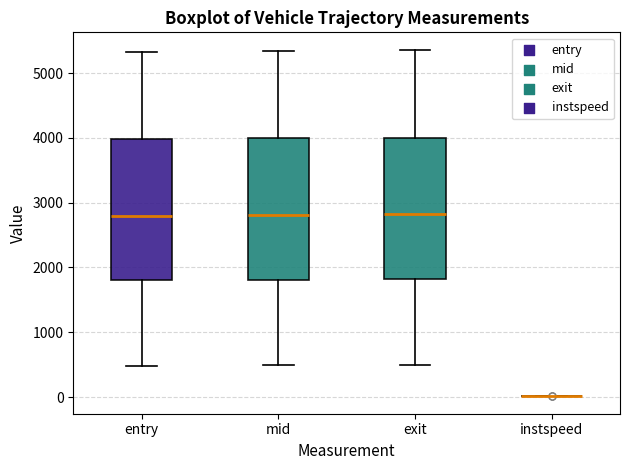

Reading left to right, transcribe this box plot: for each box, give where its median line is, the range the box spans, and where its two whiskers end, as read against the y-axis. The values are not printed on the chart, so give them approximately, as read against the axis.

entry: median 2800, box 1800 to 4000, whiskers 500 to 5300
mid: median 2800, box 1800 to 4000, whiskers 500 to 5300
exit: median 2800, box 1800 to 4000, whiskers 500 to 5400
instspeed: box collapsed to a line at 0, whiskers 0 to 0